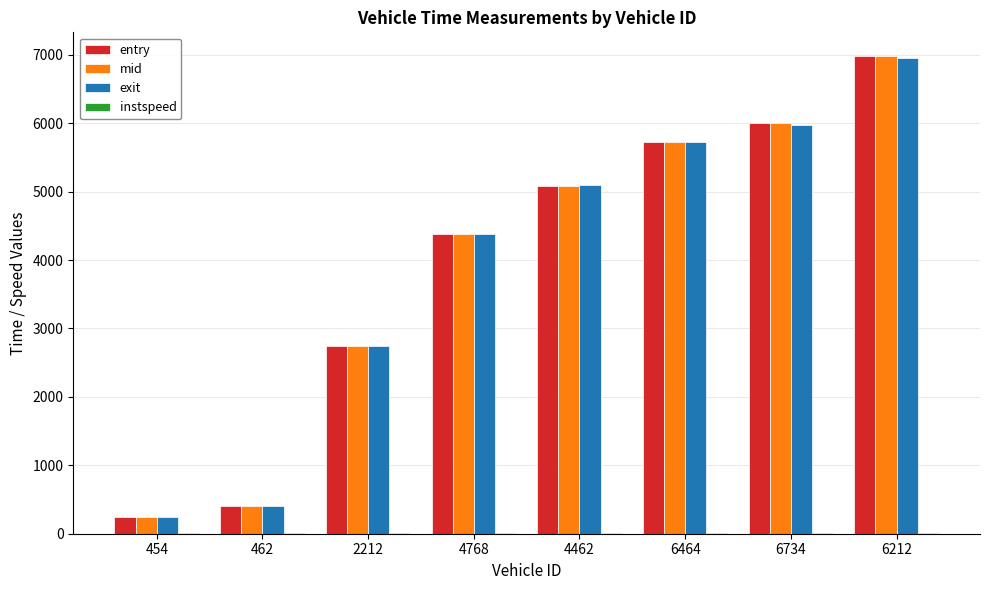

Between 2212 and 4768, which series saw the biggest shift?

entry